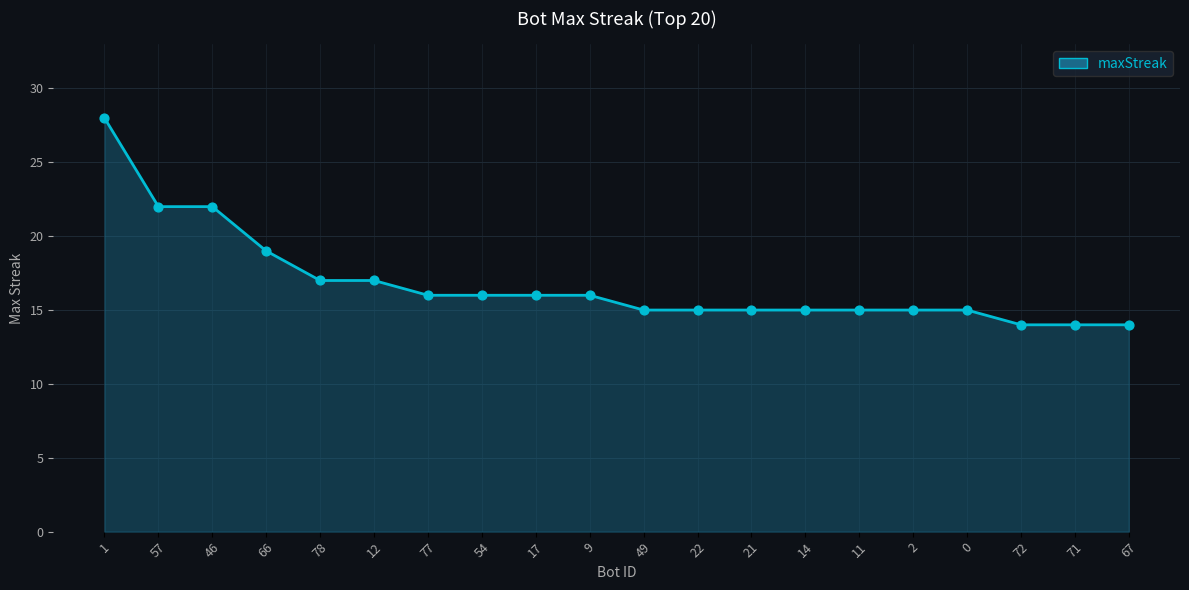

What is the change in value from 57 to 2?

-7